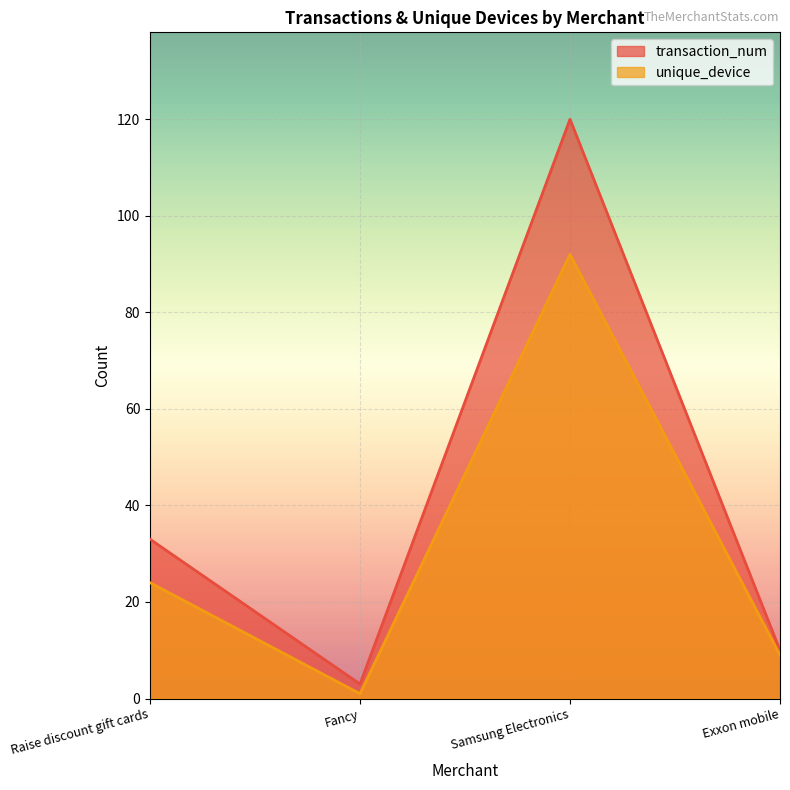

At which category is the sum across all series the highest?

Samsung Electronics